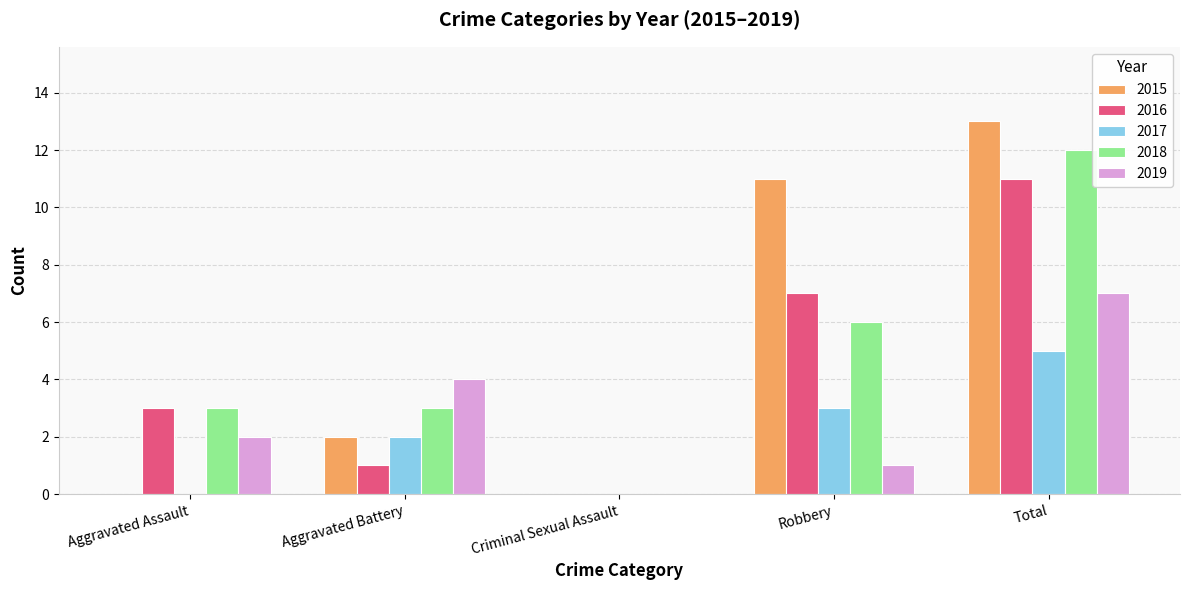

The value of 2019 at Aggravated Assault is 2. True or false?

True